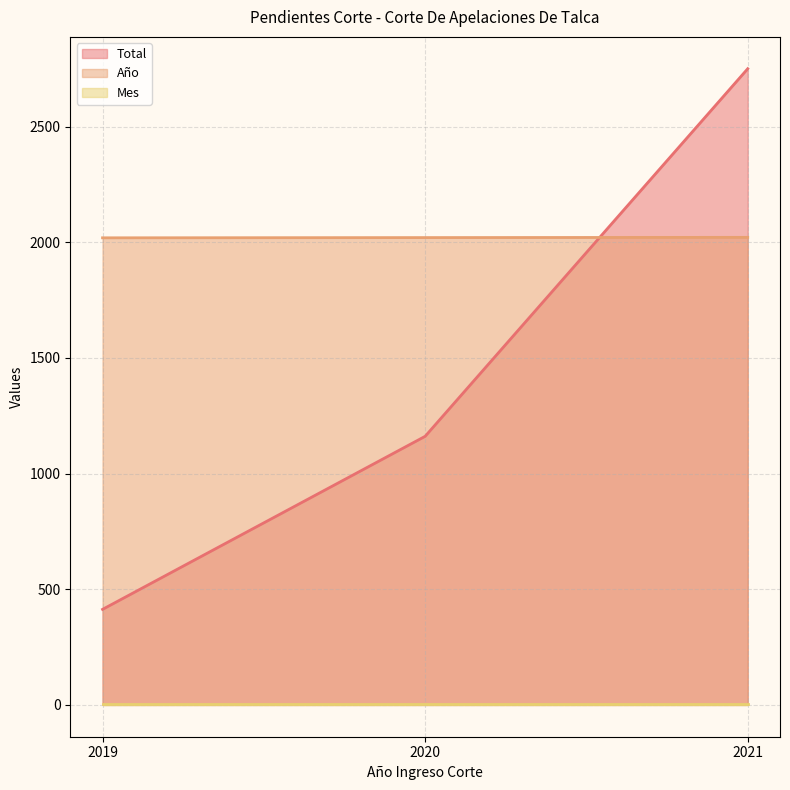

How many values in the Total series are below 1161?

1